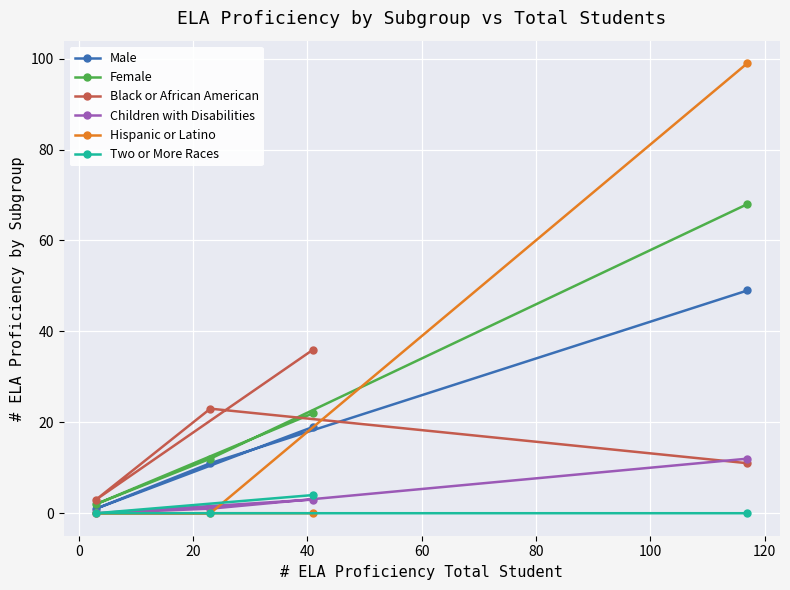

How many data points does each series have?

4